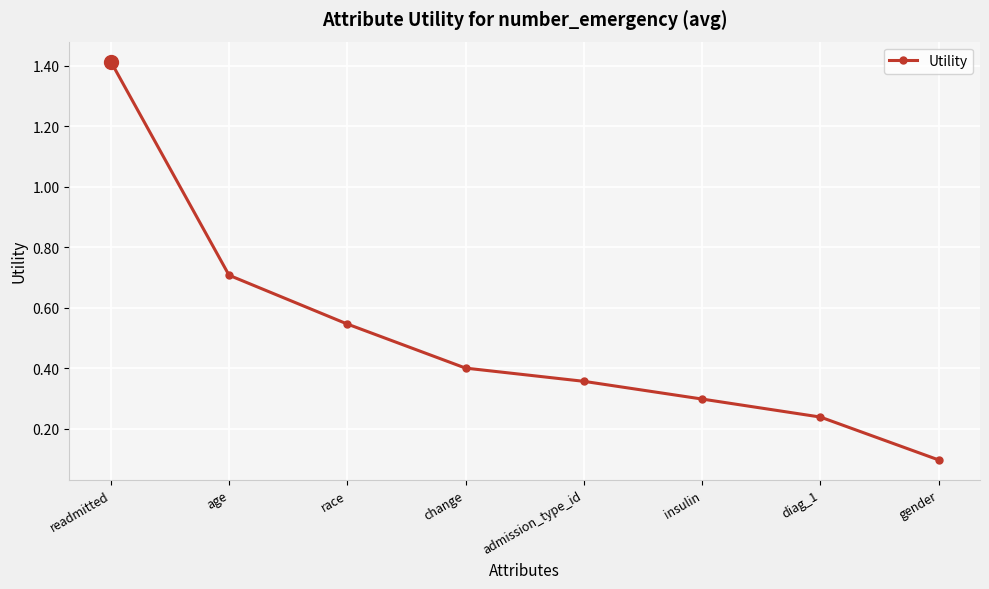

Rank the categories by value from highest to lowest.

readmitted, age, race, change, admission_type_id, insulin, diag_1, gender